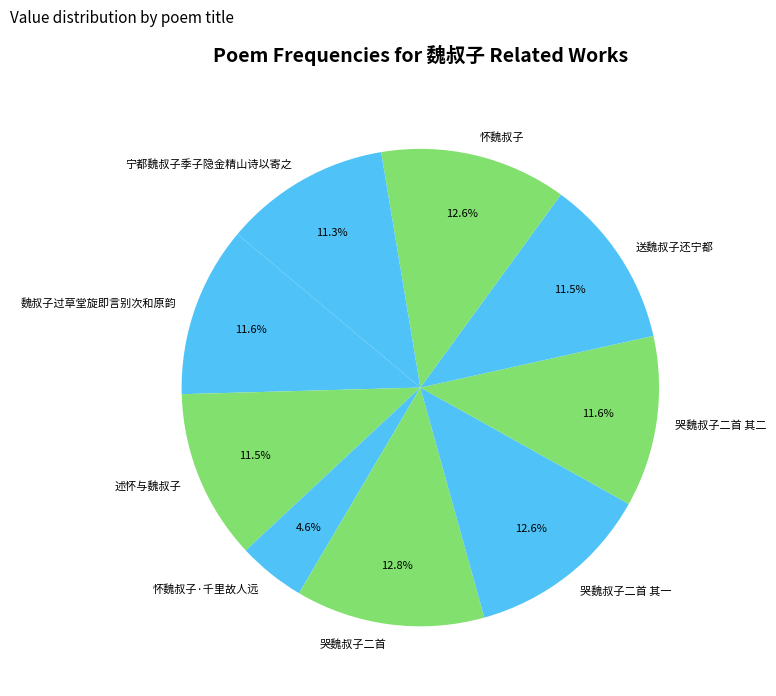

Is there a majority slice in this chart?

No